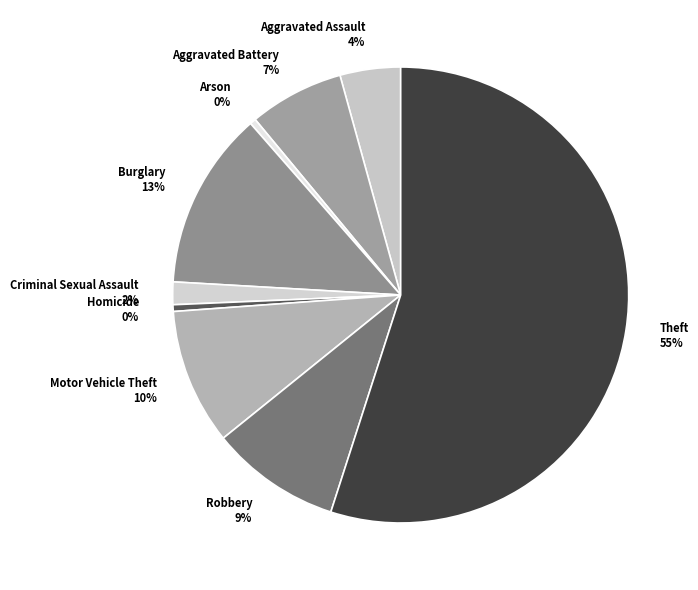

Is the sum of Robbery and Homicide greater than half?

No